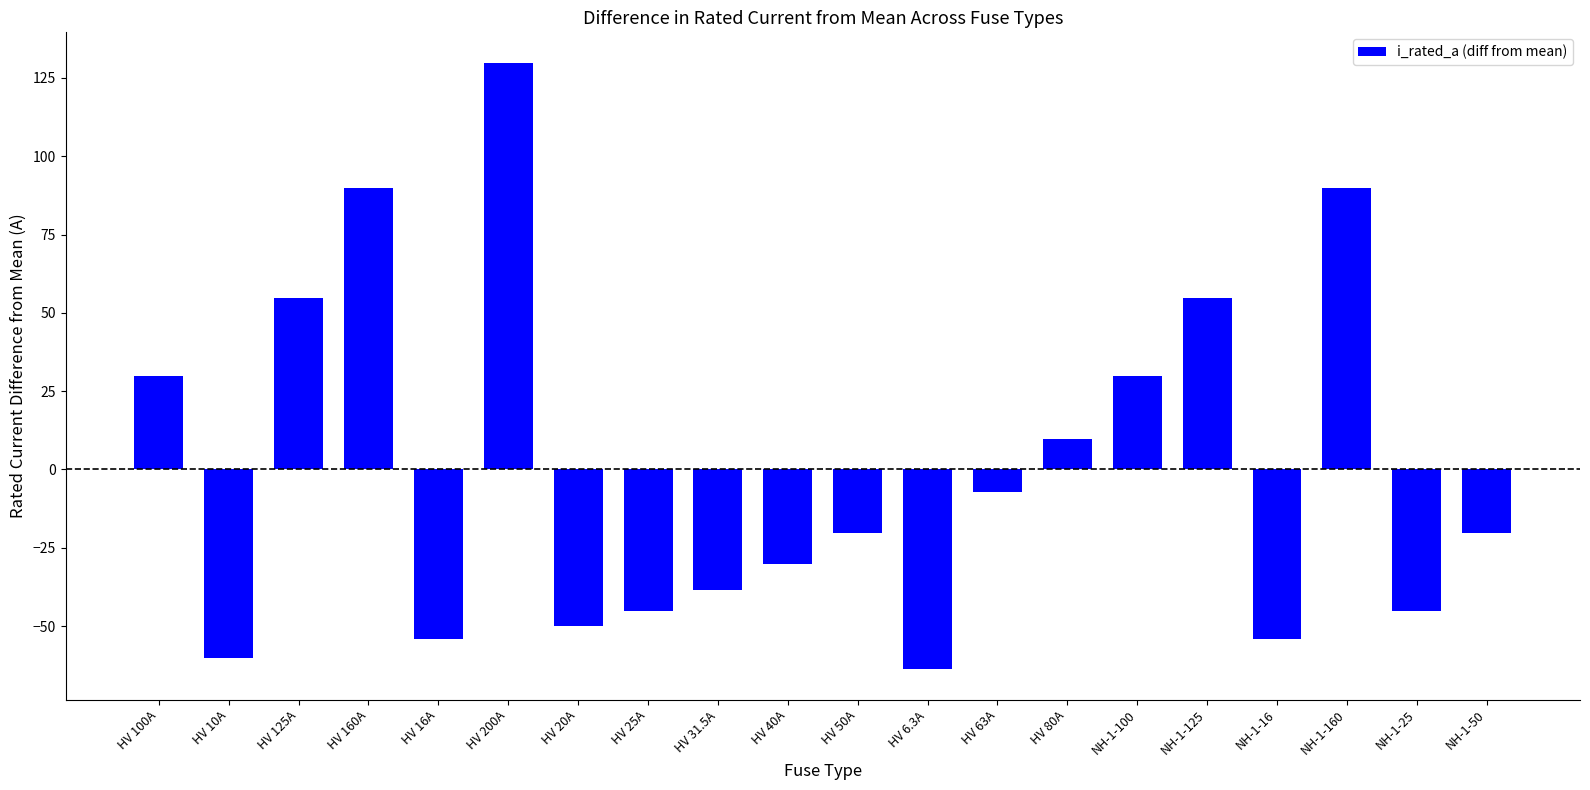

Reading left to right, transcribe all the data shown in this chart.

29.9	-60.1	54.9	89.9	-54.1	129.9	-50.1	-45.1	-38.6	-30.1	-20.1	-63.8	-7.1	9.9	29.9	54.9	-54.1	89.9	-45.1	-20.1